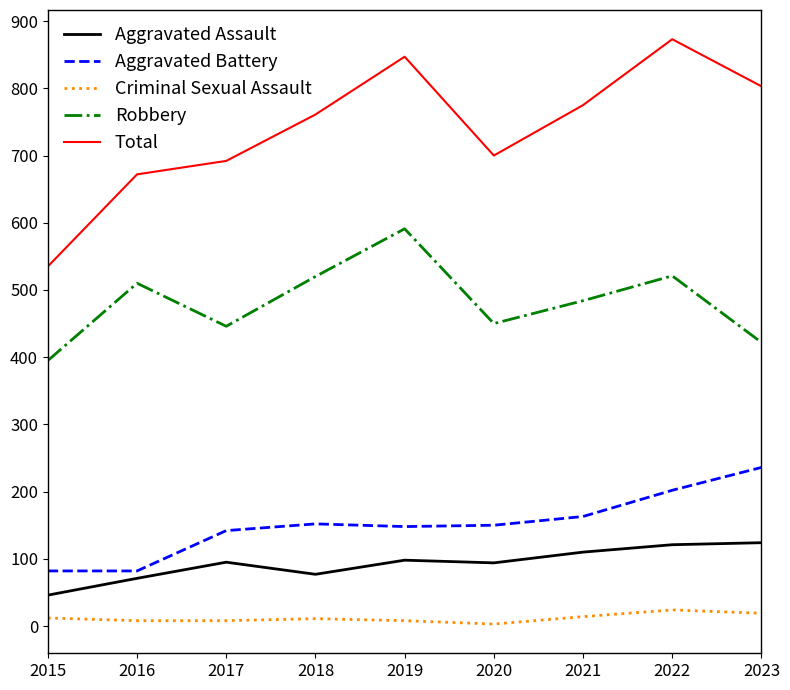

In Aggravated Assault, how many points are lower than both neighbors (excluding endpoints)?

2